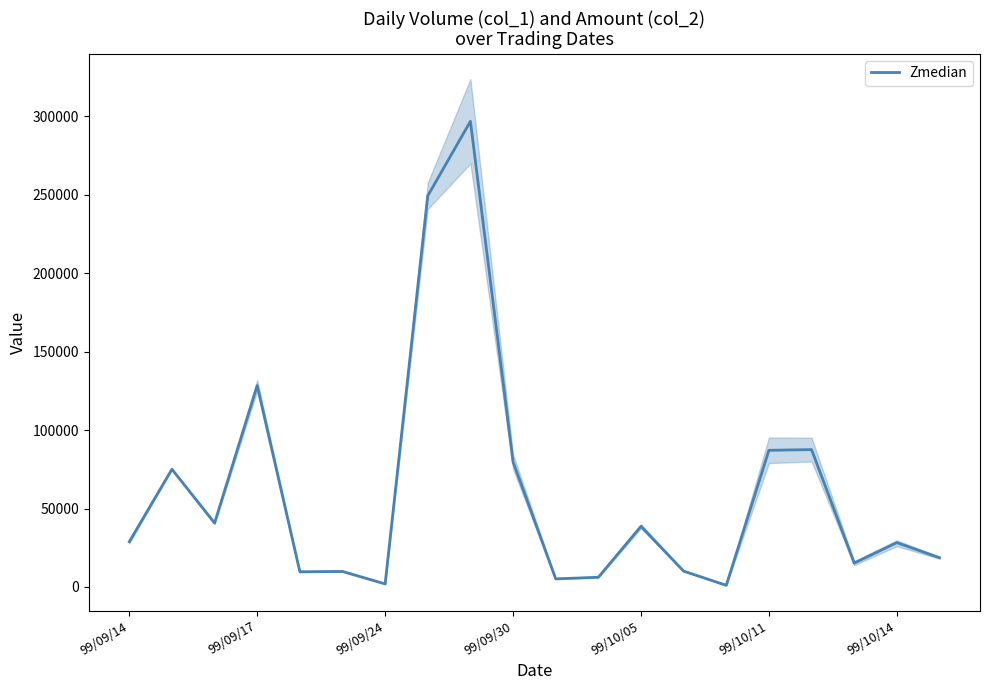

What is the value of the 11th point from the left?

5165